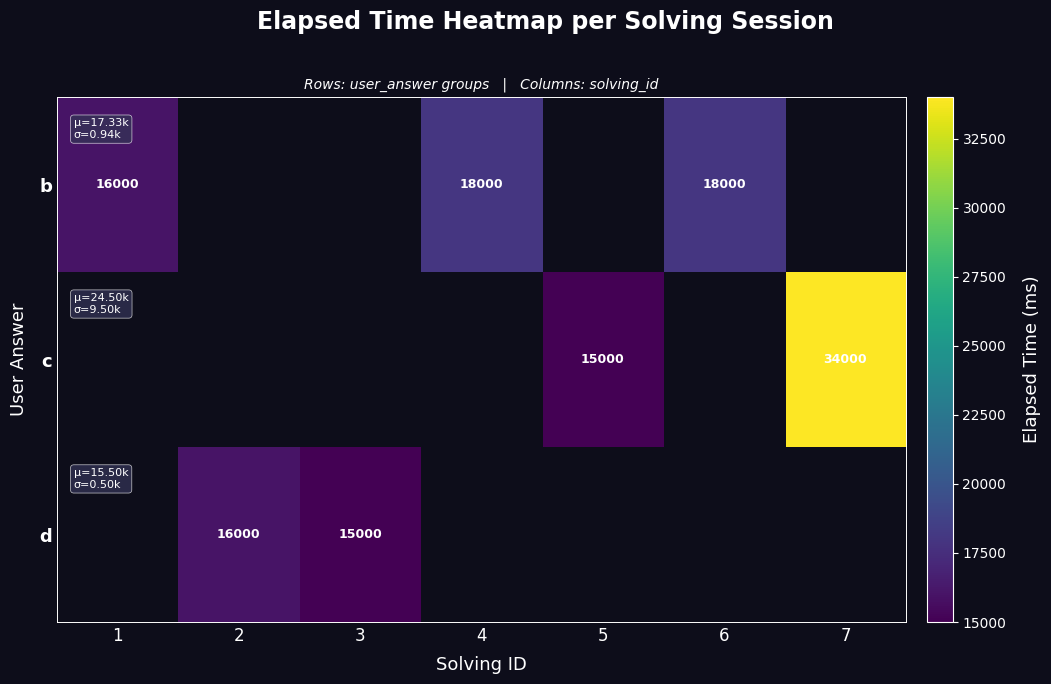

Is the value of b at 6 greater than the value of c at 7?

No